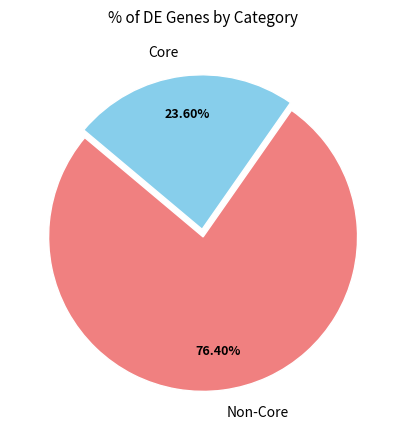

What percentage is the Core slice, to the nearest percent?

24%